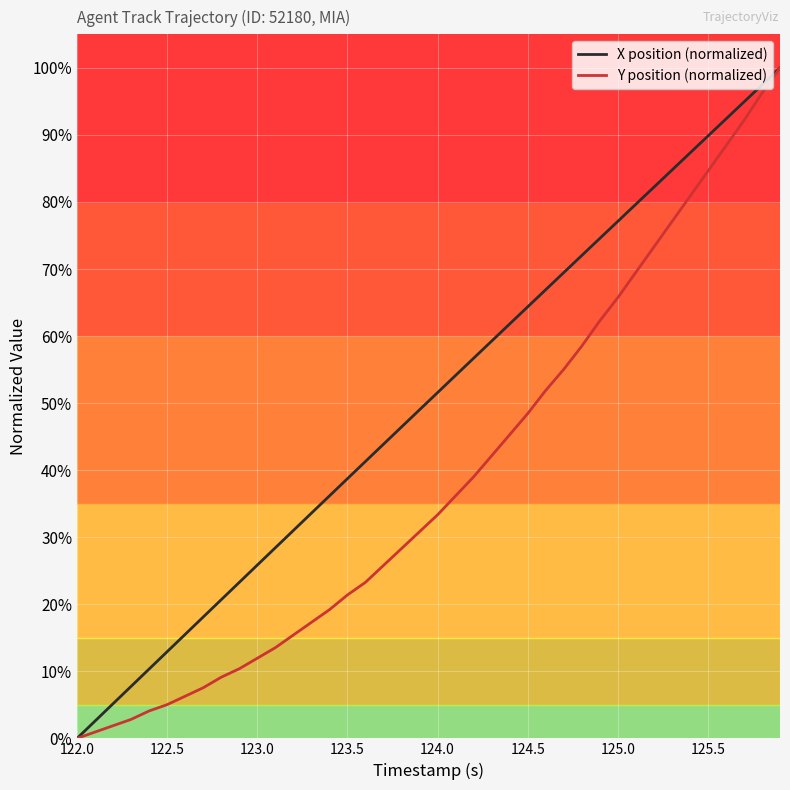

How many lines are shown in the chart?

2